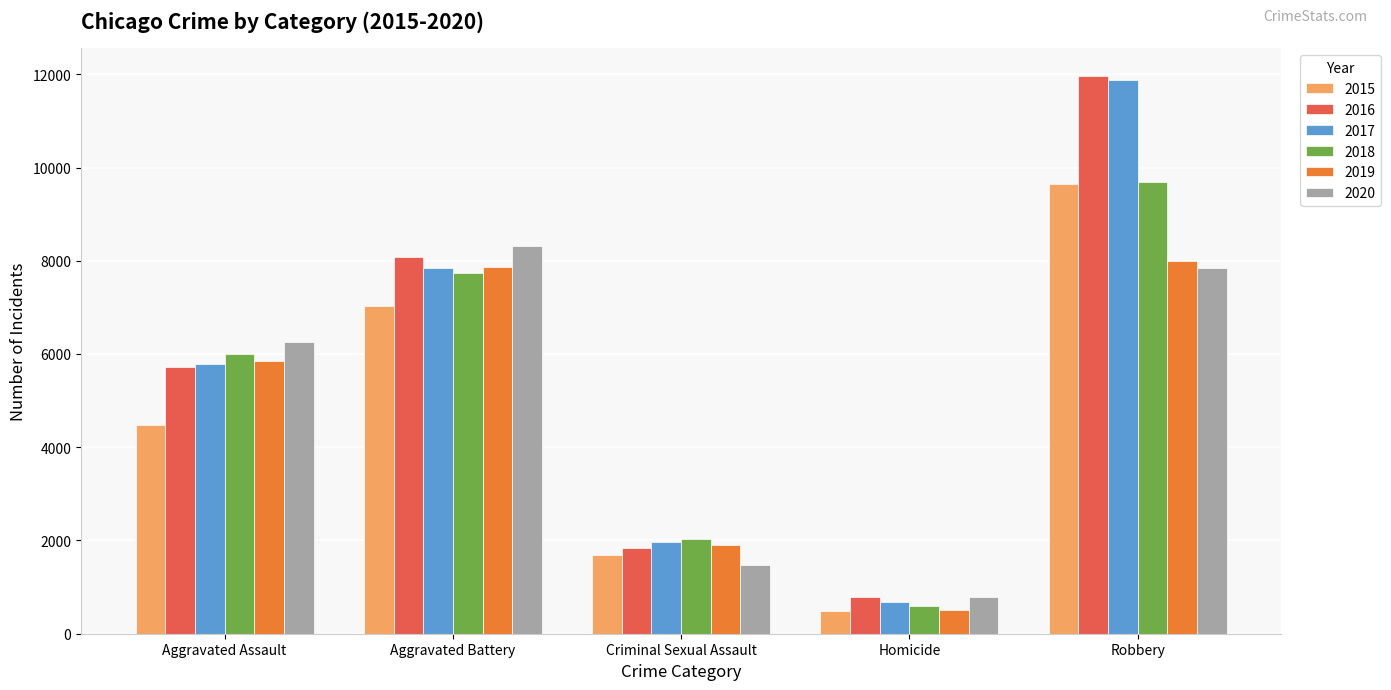

Which category has the highest value in the 2019 series?

Robbery